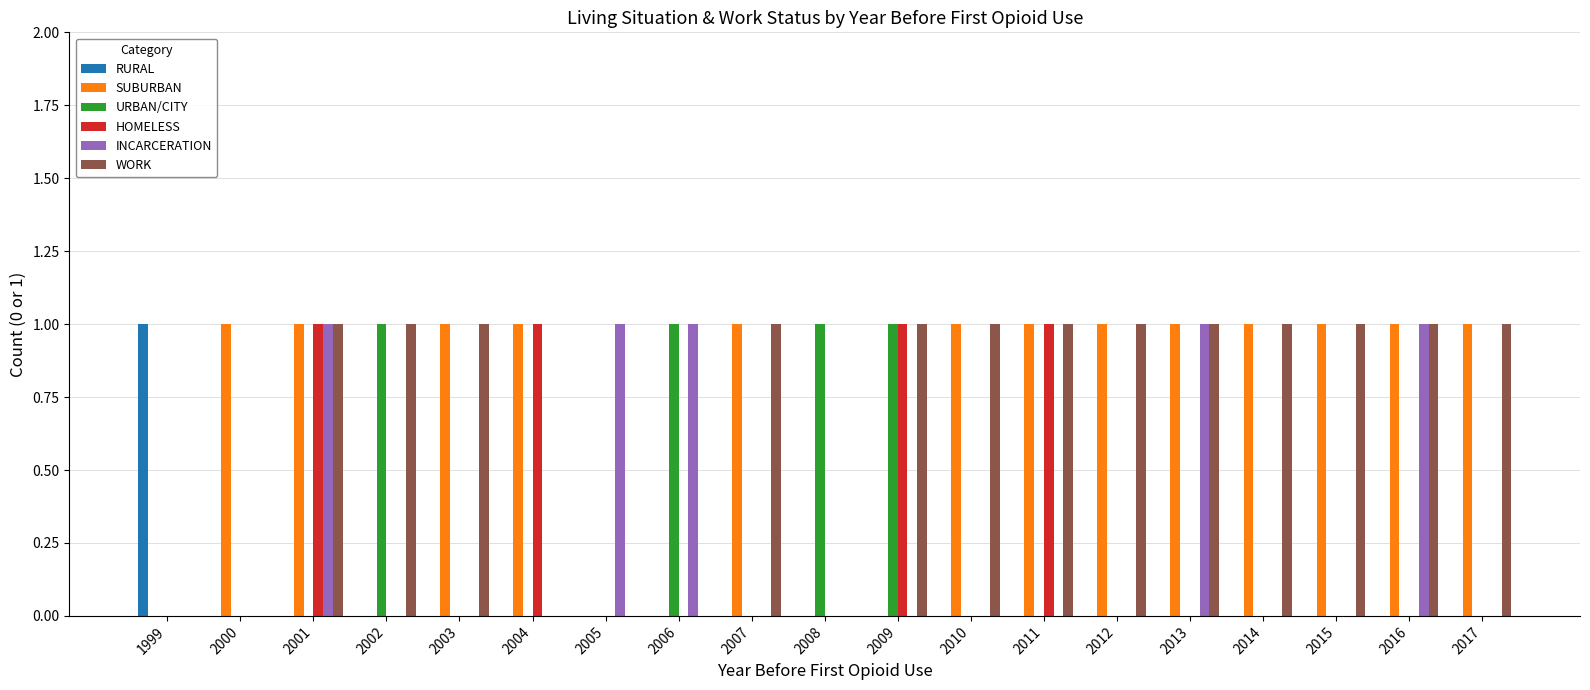

True or false: RURAL has a value of 1 at 2011.

False